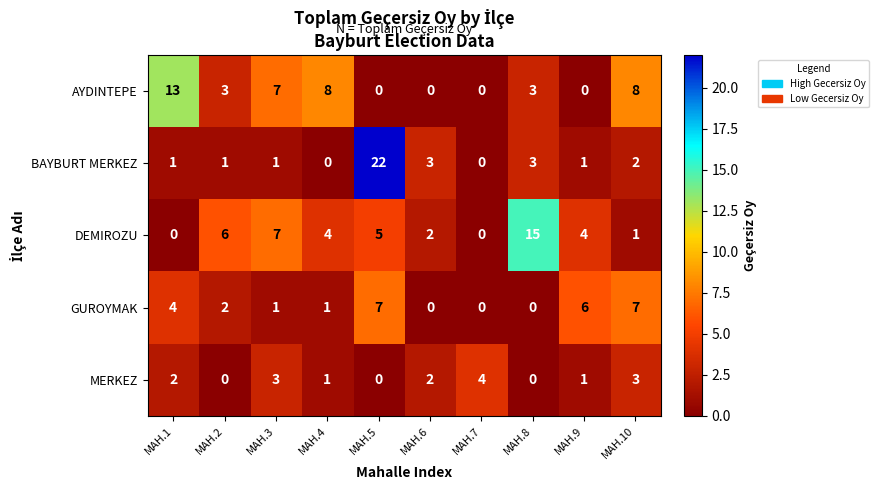

The value of DEMIROZU at MAH.4 is 4. True or false?

True